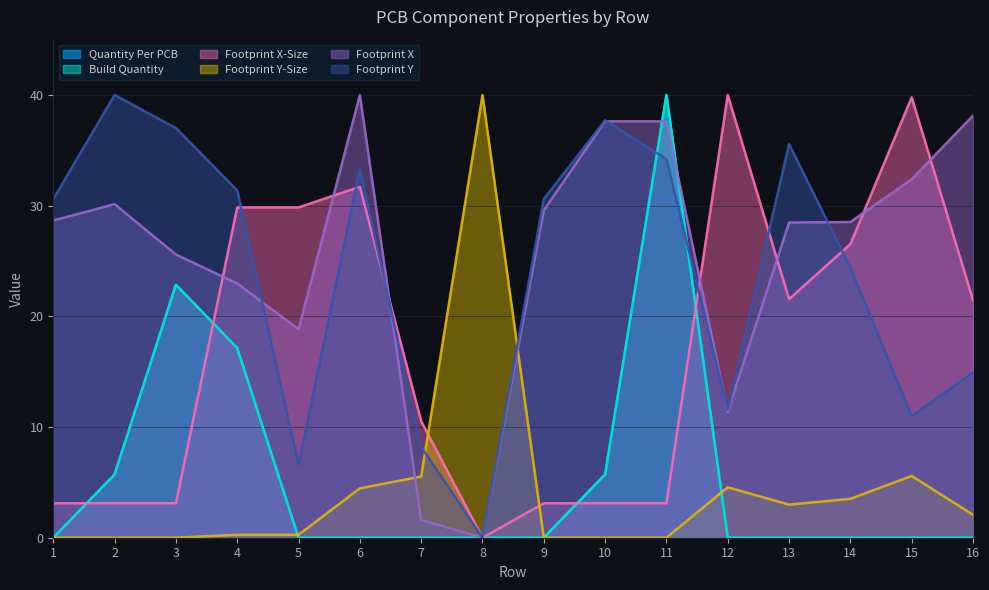

What is the sum of all Footprint X-Size values?

269.9